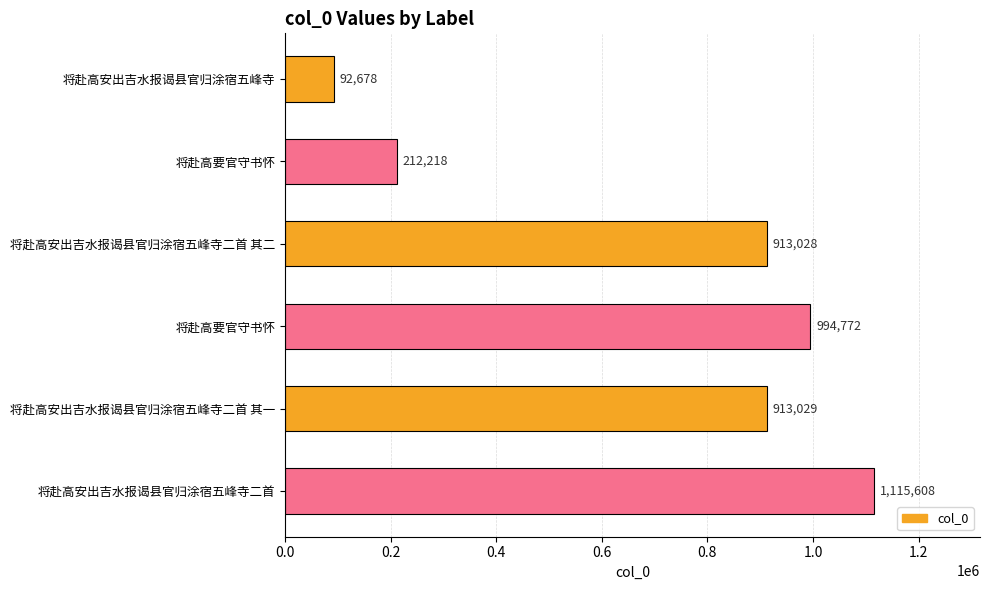

Are the bars horizontal?

Yes